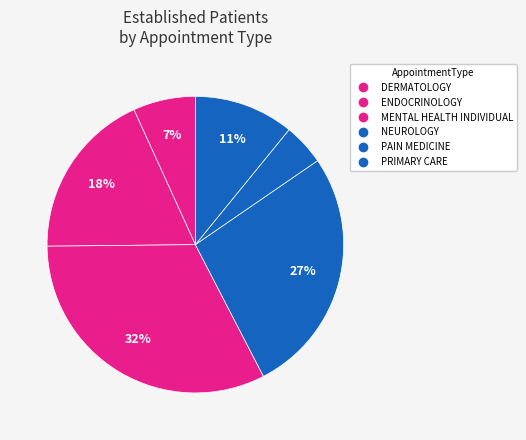

What is the largest slice in the pie chart?

MENTAL HEALTH INDIVIDUAL